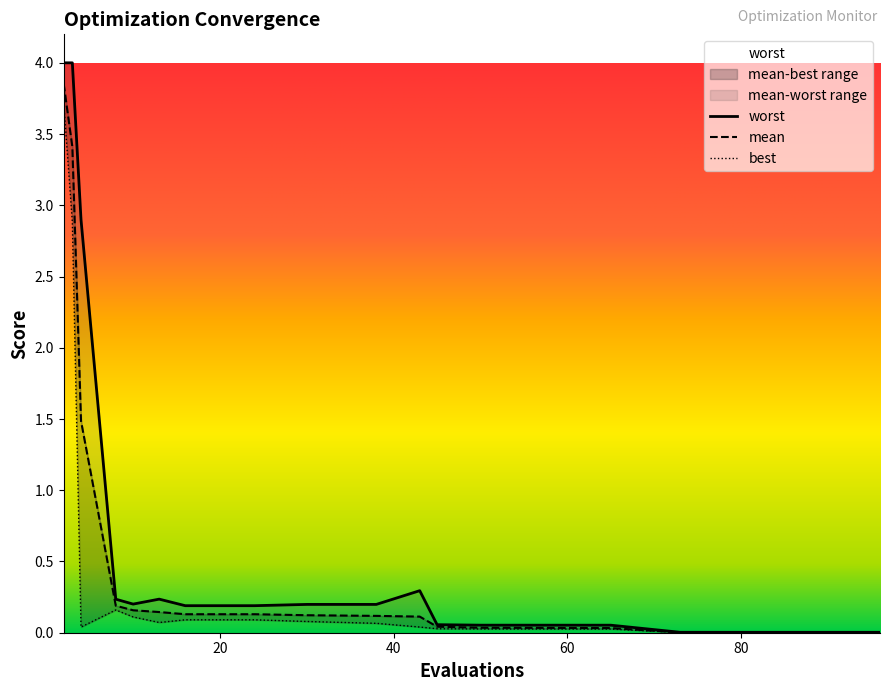

At which category does best reach its first local peak?

8